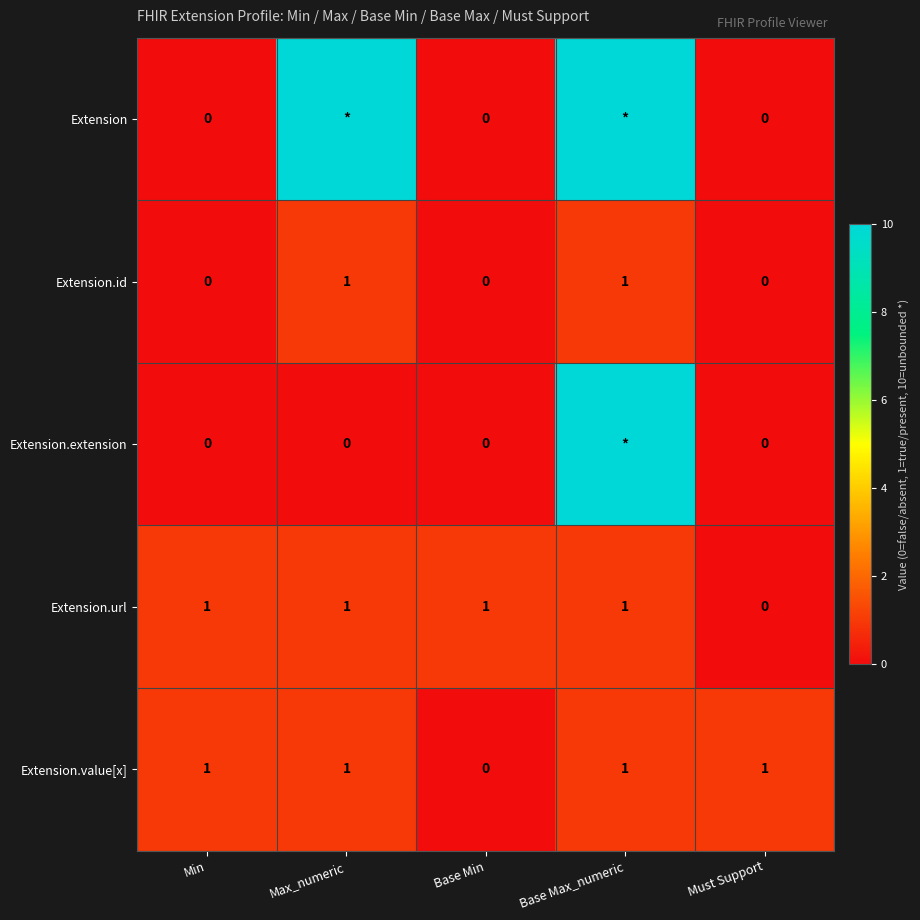

Count the Extension.value[x] values in the range 1 to 2.

4